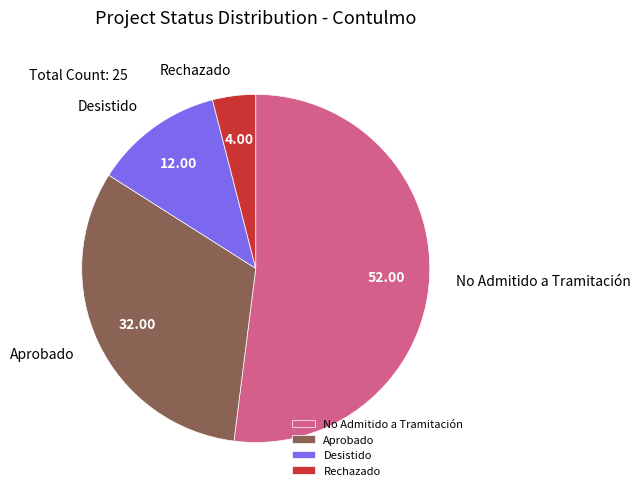

What is the ratio of the value at No Admitido a Tramitación to the value at Rechazado?

13.0